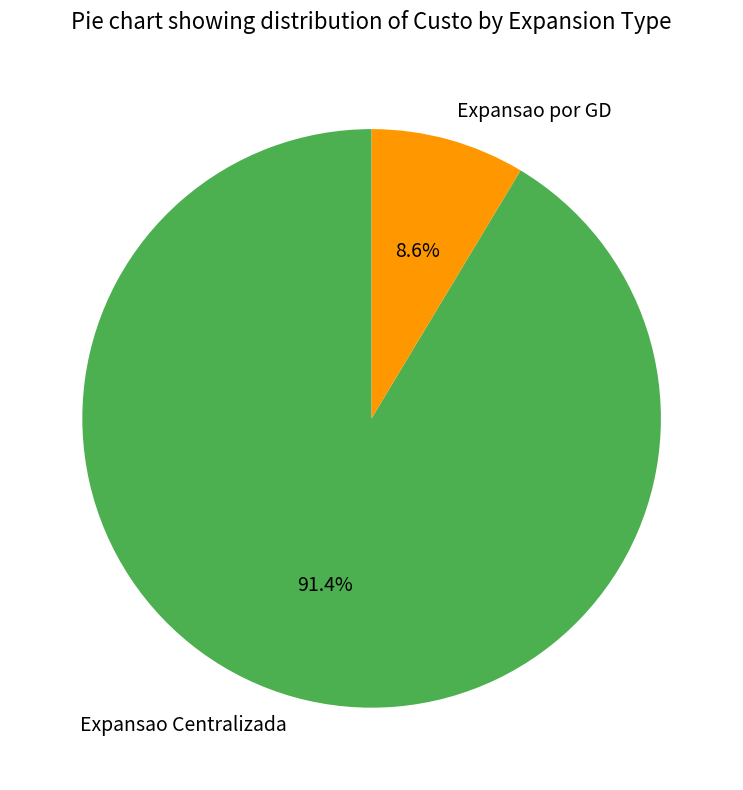

What is the majority slice?

Expansao Centralizada